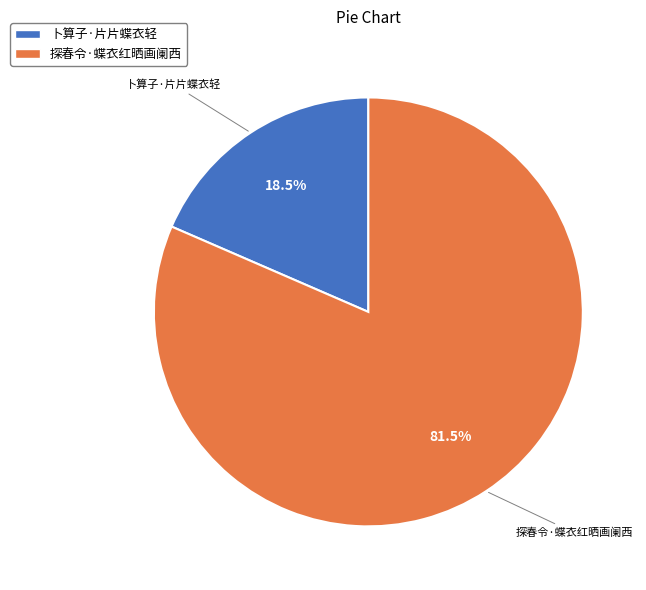

Does any single category account for the majority?

Yes